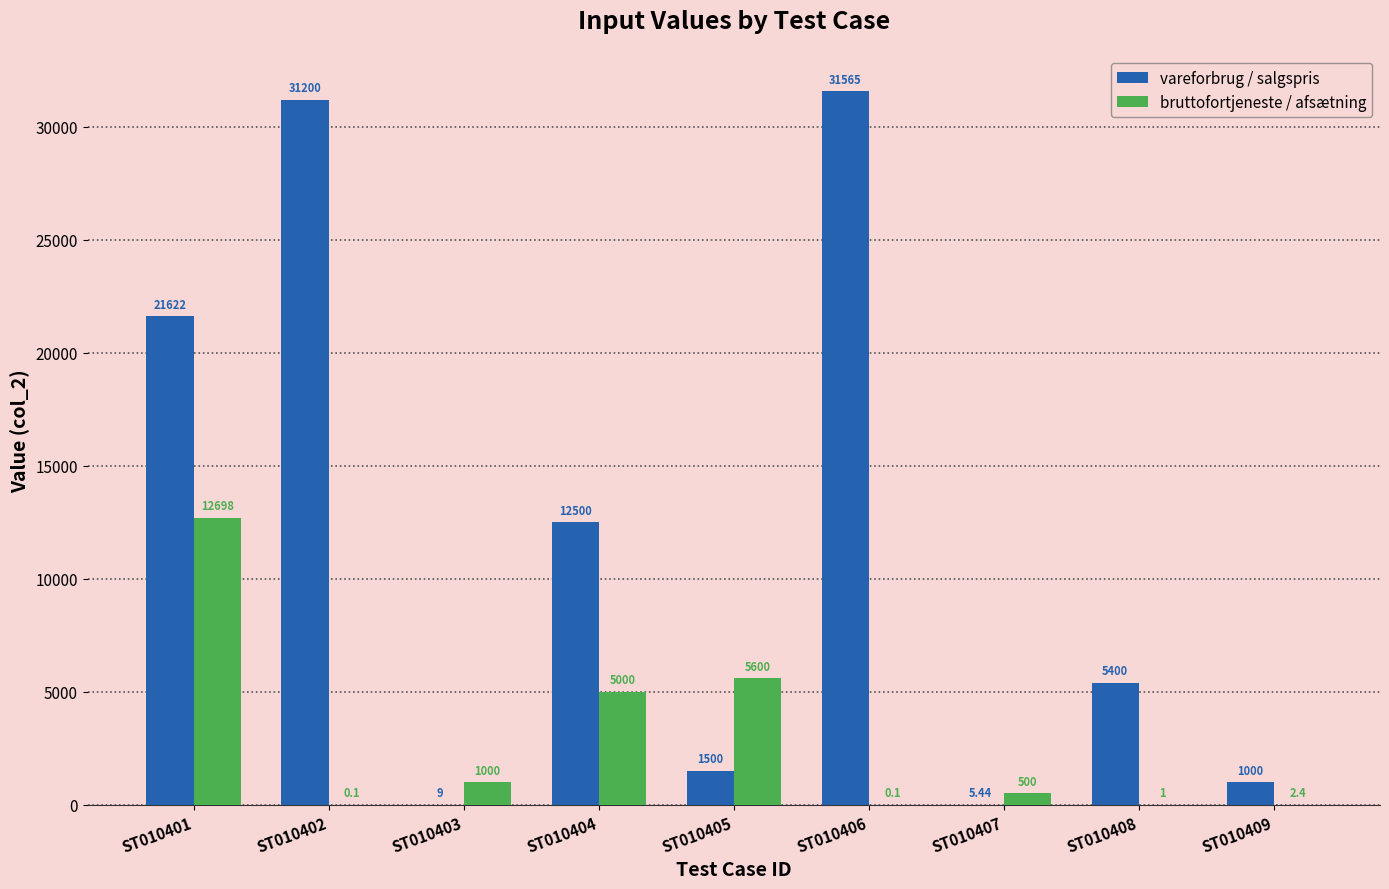

What is the sum of the vareforbrug / salgspris values at ST010403 and ST010405?

1509.0